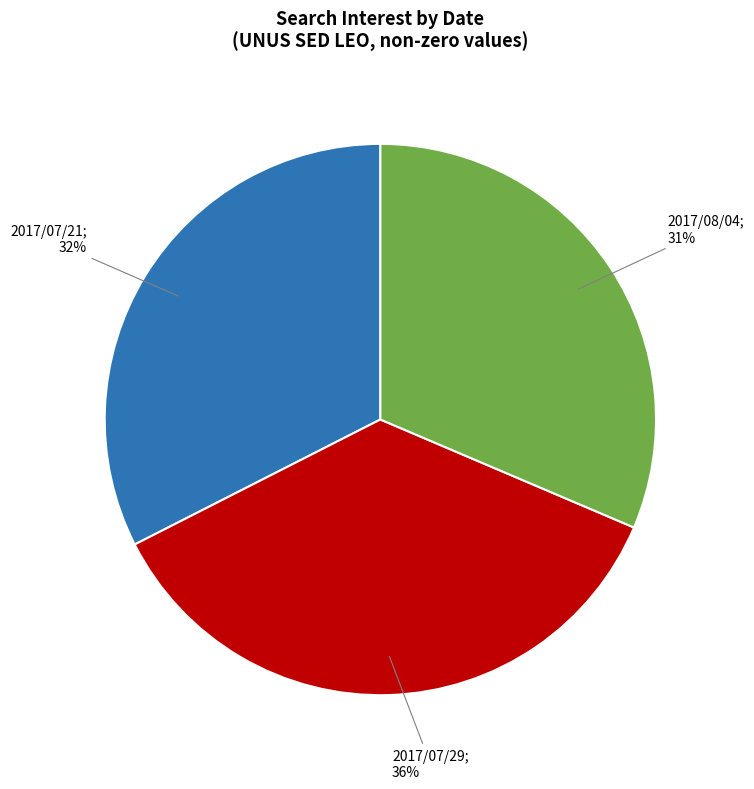

Is there any slice that represents more than half of the pie?

No